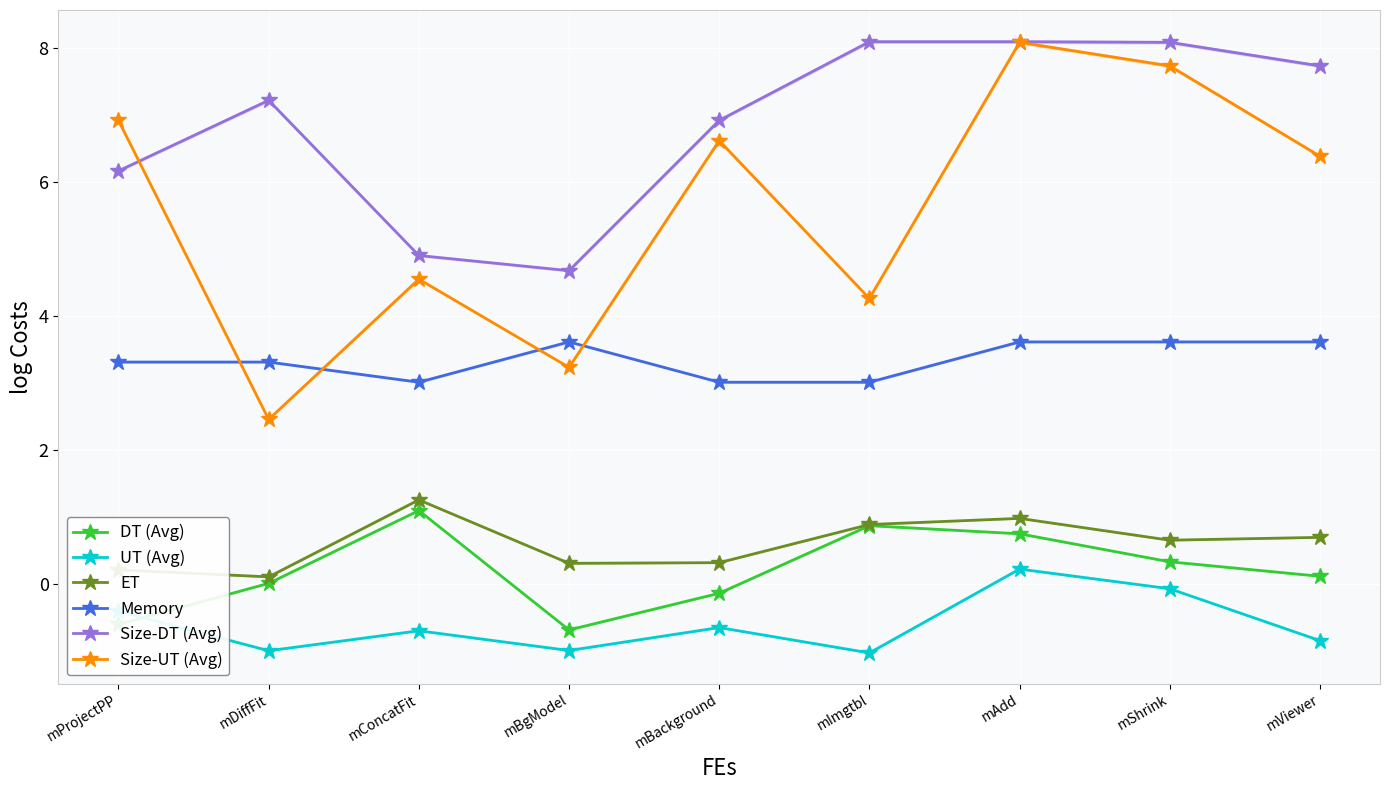

The UT (Avg) series shows -0.7 at mBgModel. True or false?

False